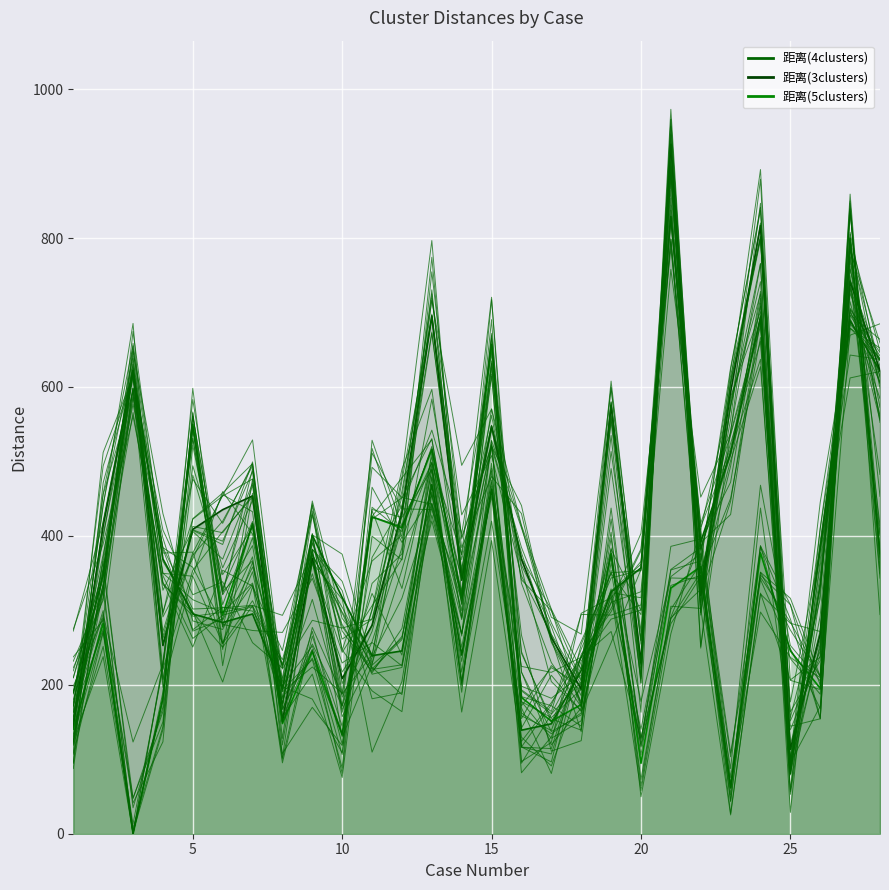

At 23, list the series in order from smallest to largest.

距离(5clusters), 距离(4clusters), 距离(3clusters)